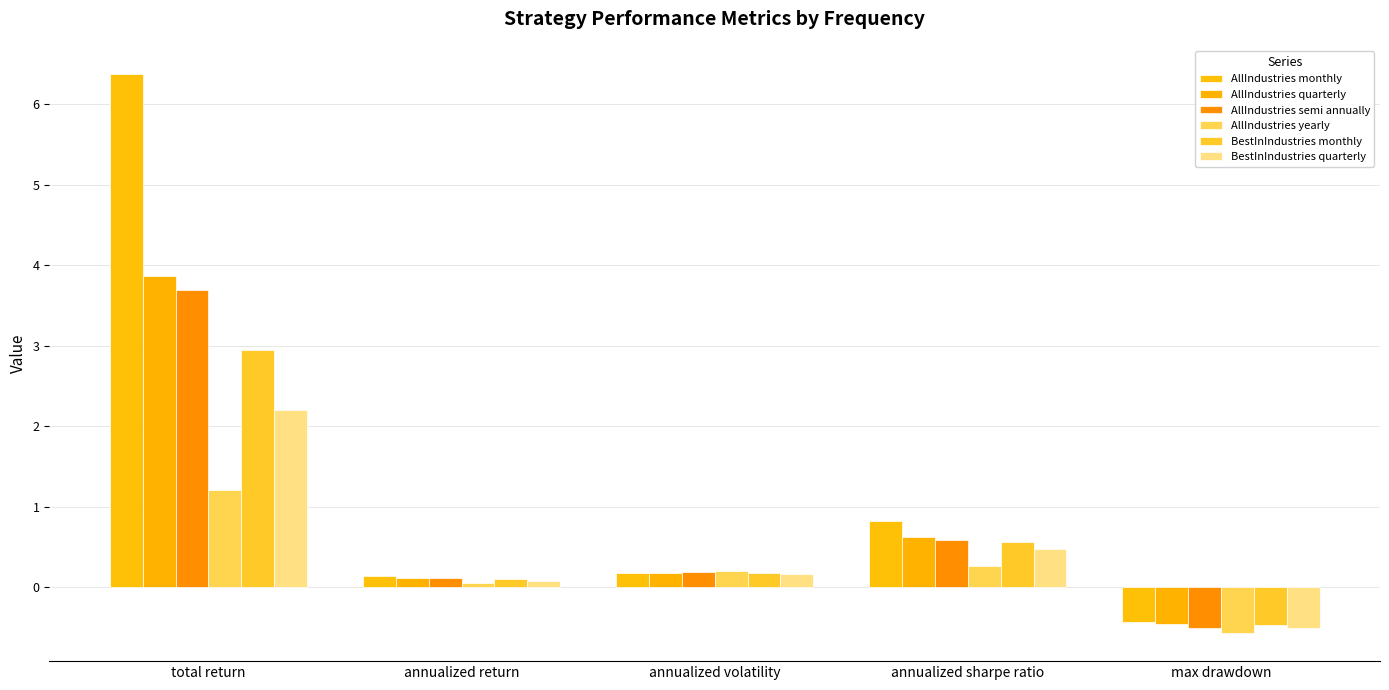

What are all the series names shown in the legend?

AllIndustries monthly, AllIndustries quarterly, AllIndustries semi annually, AllIndustries yearly, BestInIndustries monthly, BestInIndustries quarterly